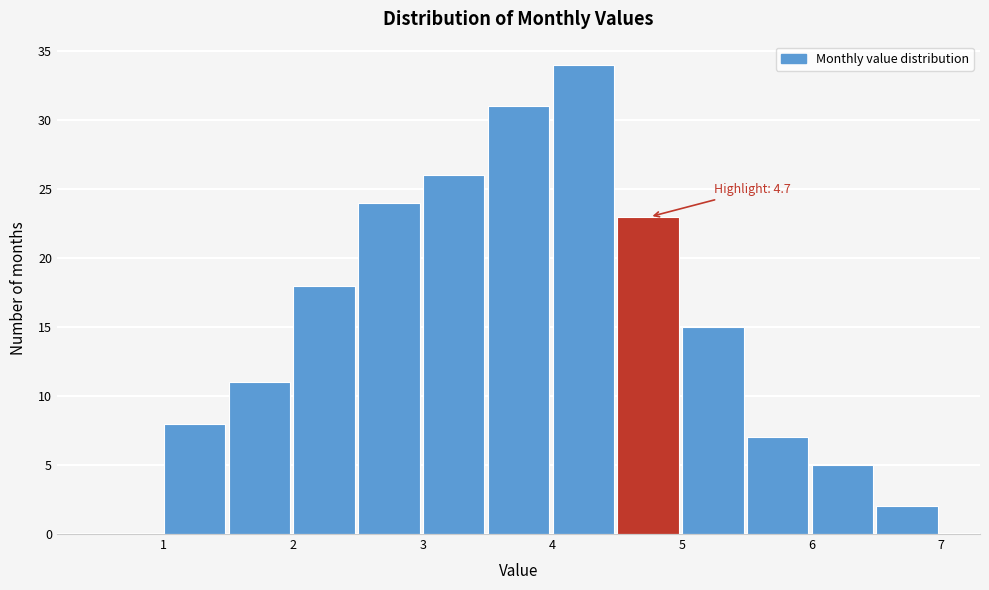

Which range on the x-axis has the tallest bar?

4.0 to 4.5